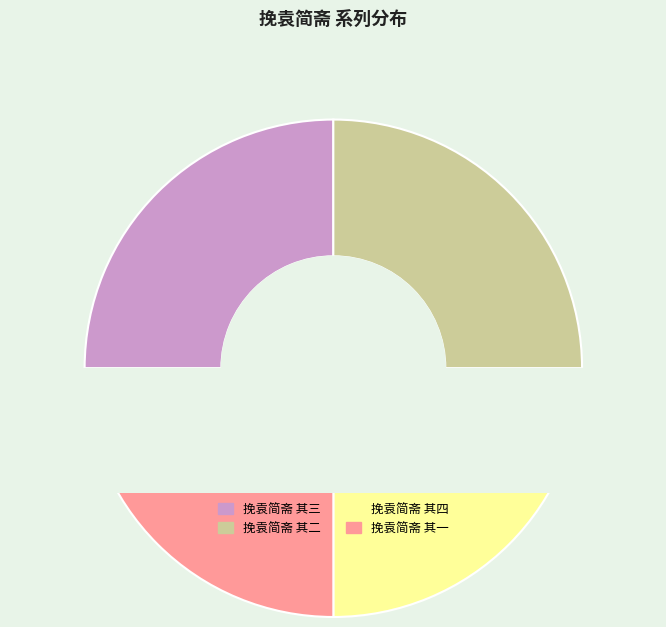

How many slices are in this pie chart?

4